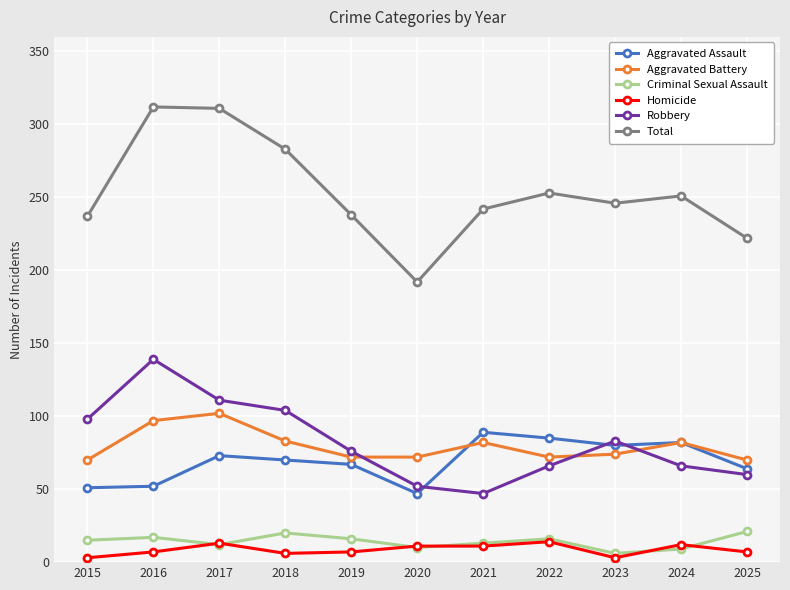

Is it true that Aggravated Assault equals 30 at 2015?

False